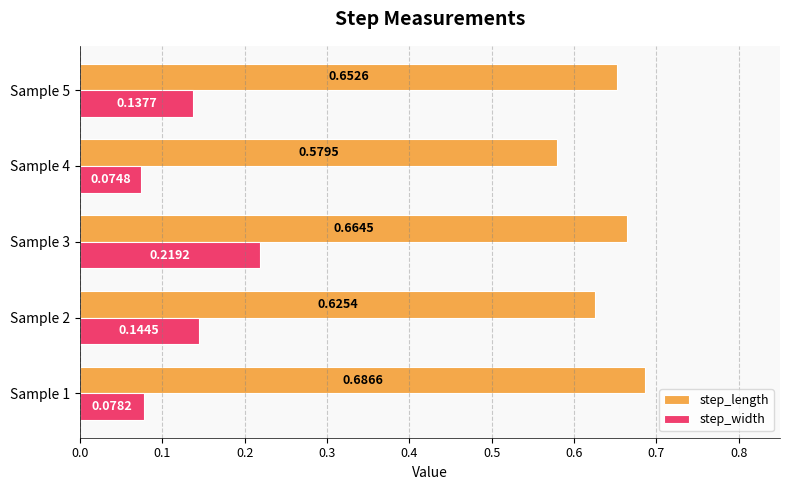

Count the step_width values in the range 0 to 1.

5